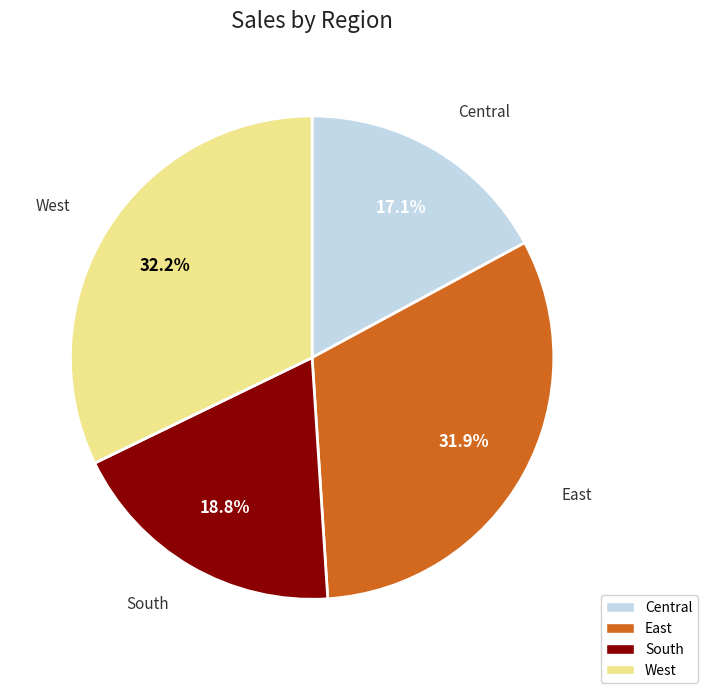

To the nearest percent, what portion does Central represent?

17%